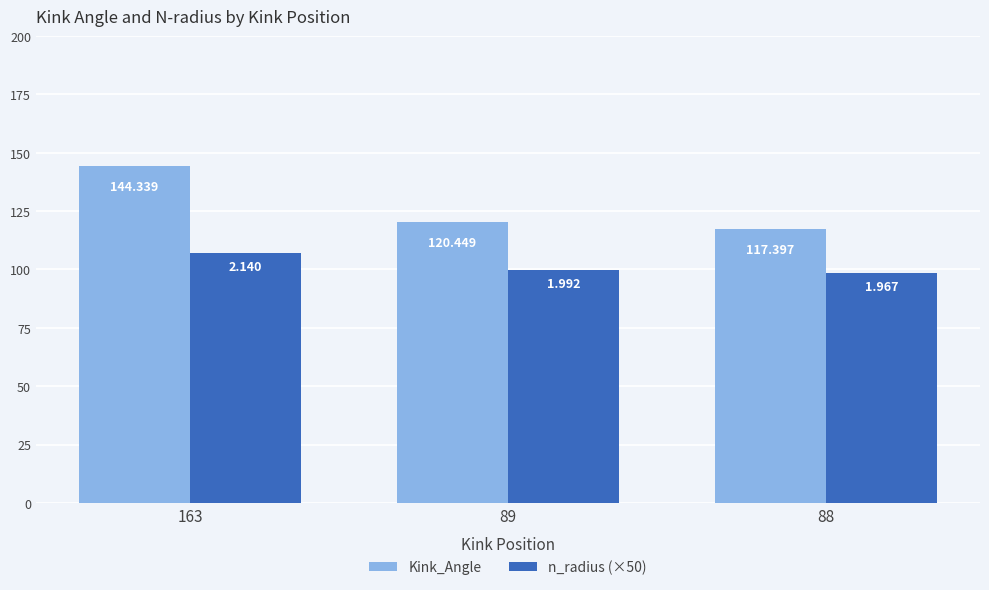

Rank the series by their average value, from lowest to highest.

n_radius (×50), Kink_Angle